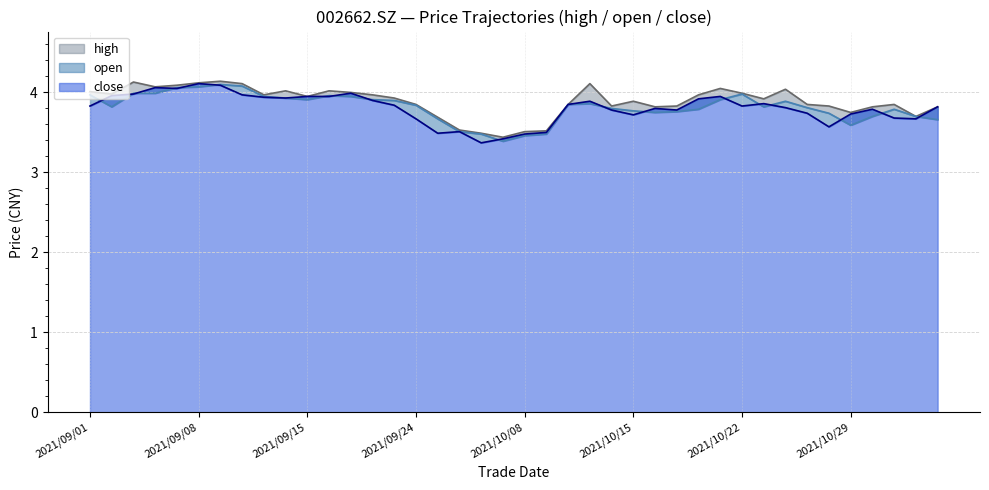

Which has a higher value, 28 or 25?

28